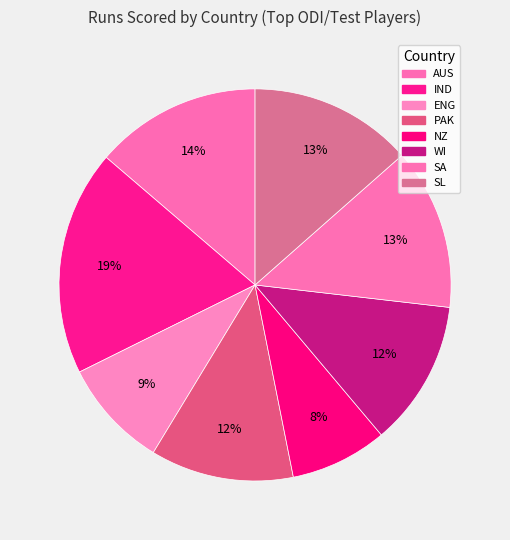

How many slices are in this pie chart?

8